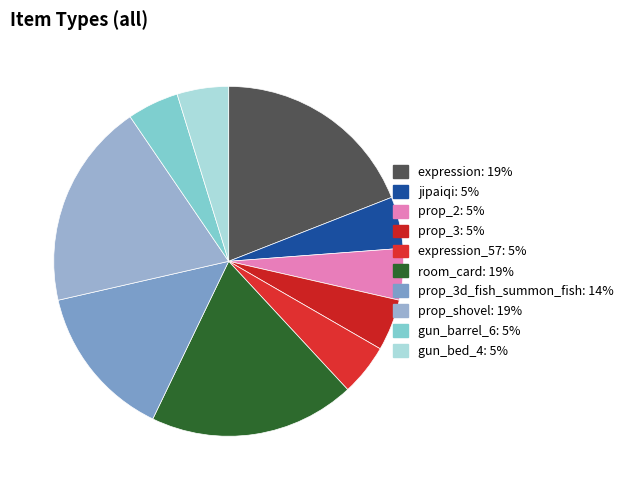

Which slice is the smallest?

jipaiqi